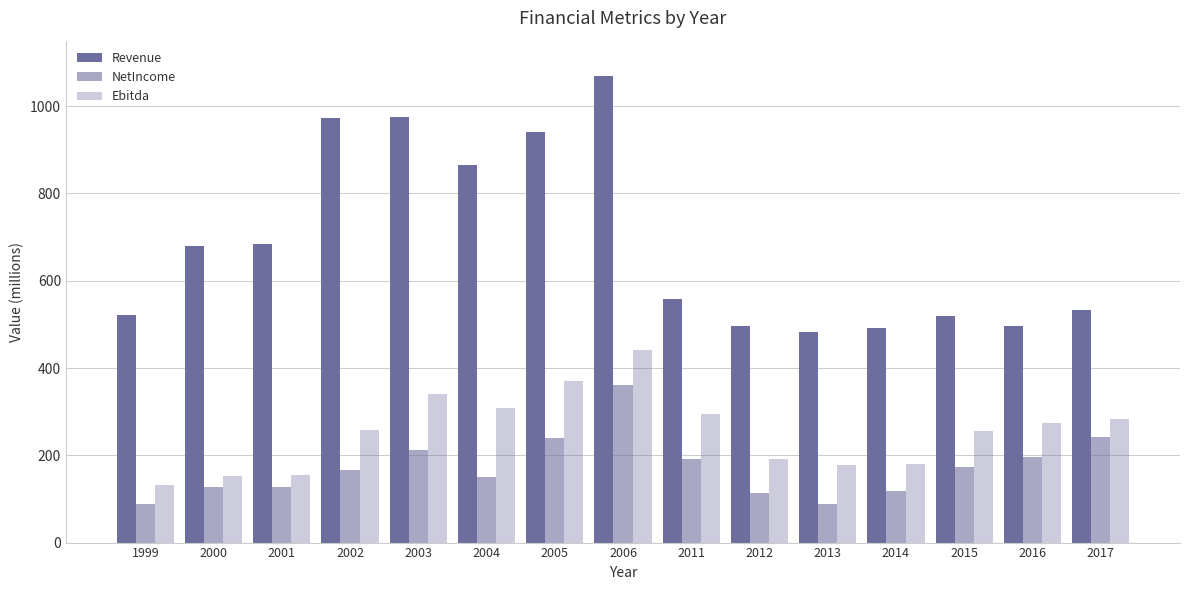

How many distinct data groups are displayed?

3